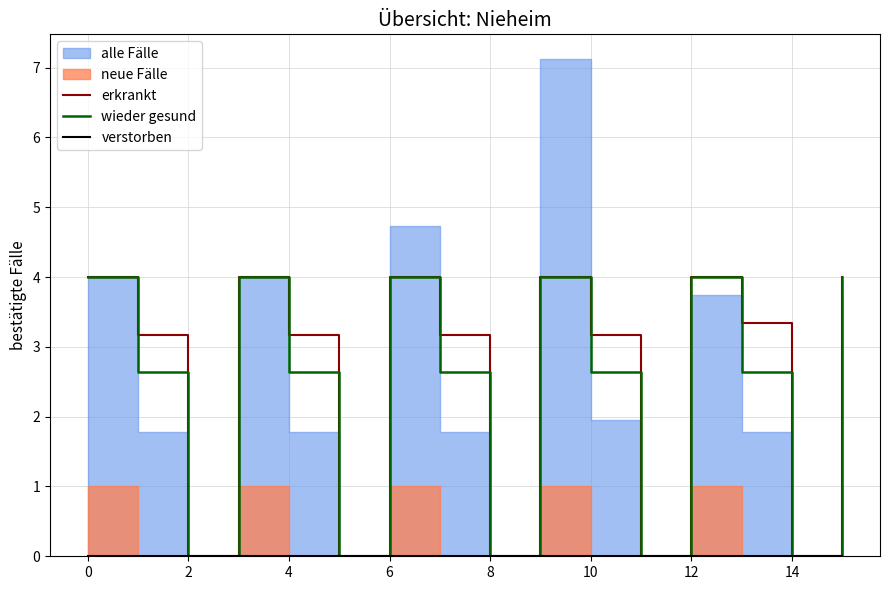

True or false: wieder gesund has a value of 2.6 at 10.

True